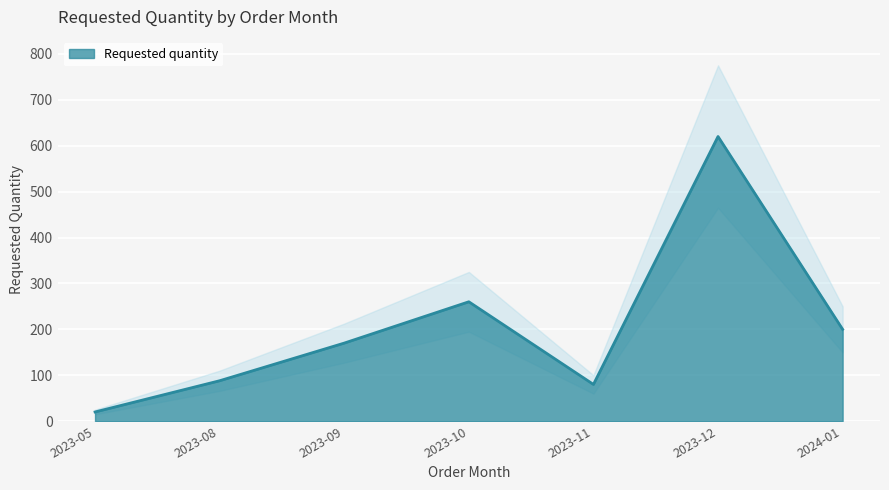

At which label is the value closest to 320?

2023-10